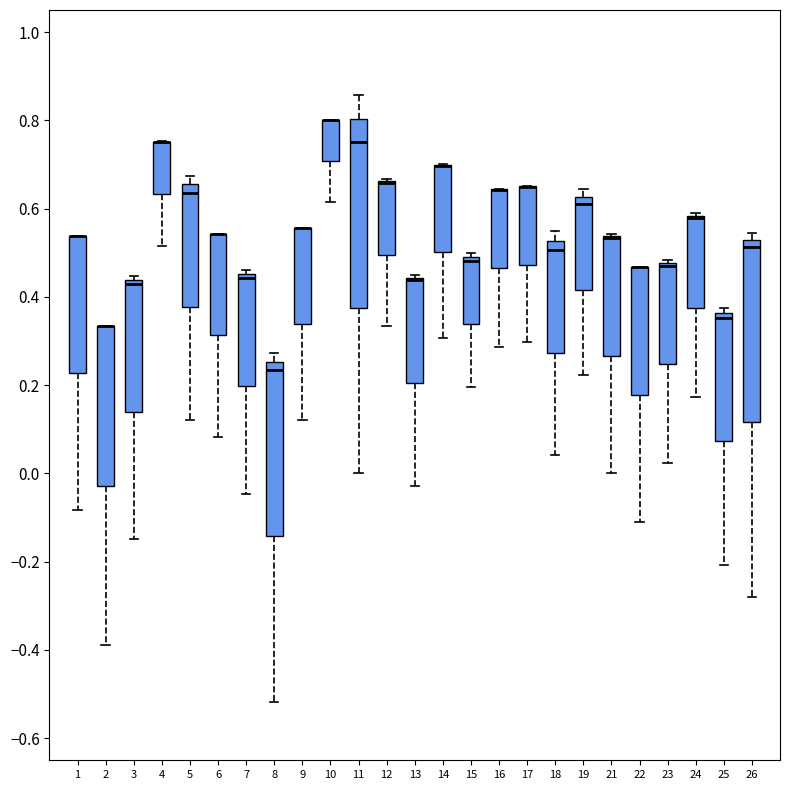

Reading left to right, transcribe this box plot: for each box, give where its median line is, the range the box spans, and where its two whiskers end, as read against the y-axis. The values are not printed on the chart, so give them approximately, as read against the axis.

1: median 0.54 (drawn on the box's upper edge), box 0.22 to 0.54, whiskers -0.08 to 0.54
2: median 0.34 (drawn on the box's upper edge), box -0.02 to 0.34, whiskers -0.38 to 0.34
3: median 0.42, box 0.14 to 0.44, whiskers -0.14 to 0.44 (just above the box's upper edge)
4: median 0.76 (drawn on the box's upper edge), box 0.64 to 0.76, whiskers 0.52 to 0.76
5: median 0.64, box 0.38 to 0.66, whiskers 0.12 to 0.68
6: median 0.54 (drawn on the box's upper edge), box 0.32 to 0.54, whiskers 0.08 to 0.54
7: median 0.44, box 0.20 to 0.46, whiskers -0.04 to 0.46 (just above the box's upper edge)
8: median 0.24, box -0.14 to 0.26, whiskers -0.52 to 0.28
9: median 0.56 (drawn on the box's upper edge), box 0.34 to 0.56, whiskers 0.12 to 0.56
10: median 0.80 (drawn on the box's upper edge), box 0.70 to 0.80, whiskers 0.62 to 0.80
11: median 0.76, box 0.38 to 0.80, whiskers 0.00 to 0.86
12: median 0.66 (drawn on the box's upper edge), box 0.50 to 0.66, whiskers 0.34 to 0.66
13: median 0.44 (drawn on the box's upper edge), box 0.20 to 0.44, whiskers -0.02 to 0.44
14: median 0.70 (drawn on the box's upper edge), box 0.50 to 0.70, whiskers 0.30 to 0.70
15: median 0.48, box 0.34 to 0.50, whiskers 0.20 to 0.50 (just above the box's upper edge)
16: median 0.64 (drawn on the box's upper edge), box 0.46 to 0.64, whiskers 0.28 to 0.64
17: median 0.64 (drawn on the box's upper edge), box 0.48 to 0.66, whiskers 0.30 to 0.66
18: median 0.50, box 0.28 to 0.52, whiskers 0.04 to 0.56
19: median 0.62 (just below the box's upper edge), box 0.42 to 0.62, whiskers 0.22 to 0.64
21: median 0.54 (drawn on the box's upper edge), box 0.26 to 0.54, whiskers 0.00 to 0.54
22: median 0.46 (drawn on the box's upper edge), box 0.18 to 0.46, whiskers -0.12 to 0.46
23: median 0.48 (drawn on the box's upper edge), box 0.24 to 0.48, whiskers 0.02 to 0.48 (just above the box's upper edge)
24: median 0.58 (drawn on the box's upper edge), box 0.38 to 0.58, whiskers 0.18 to 0.58
25: median 0.36 (just below the box's upper edge), box 0.08 to 0.36, whiskers -0.20 to 0.38
26: median 0.52 (just below the box's upper edge), box 0.12 to 0.52, whiskers -0.28 to 0.54